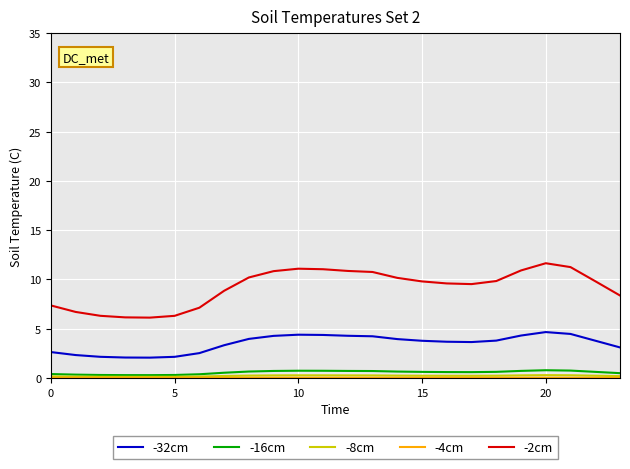

What is the minimum value for -2cm?

6.1